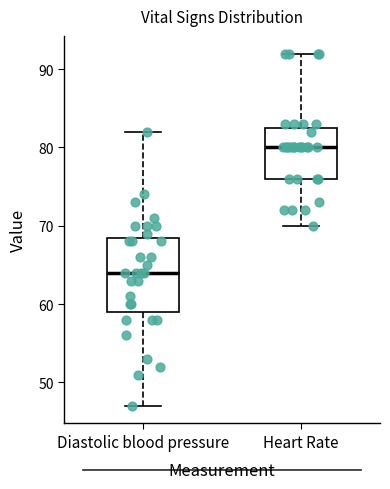

Where does the upper whisker of the box for Diastolic blood pressure end on the y-axis? The values are not printed on the chart, so give them approximately, as read against the axis.

82